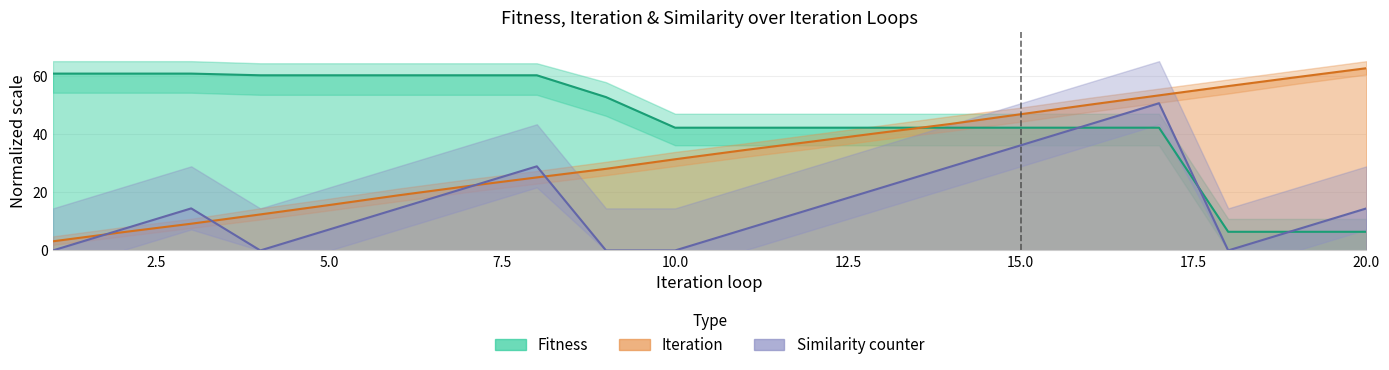

How many interior local peaks does the Similarity counter series have?

3